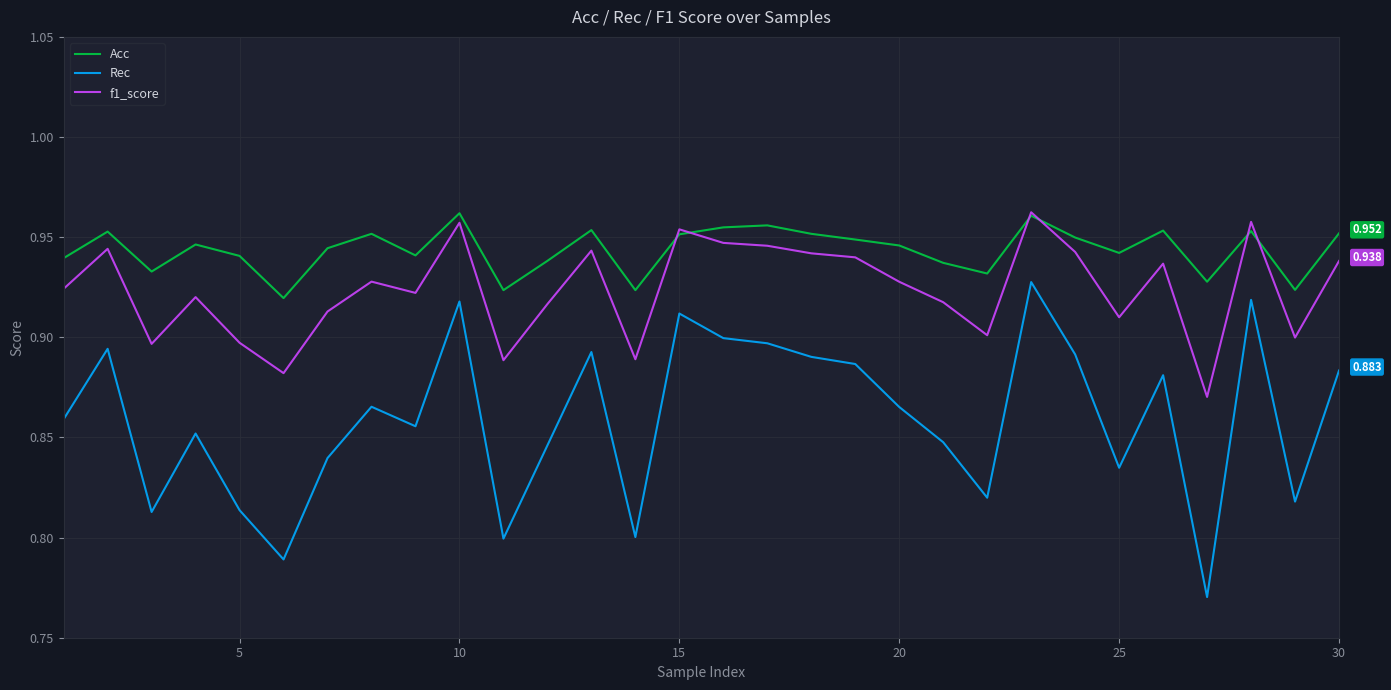

True or false: f1_score and Rec cross at least once.

False